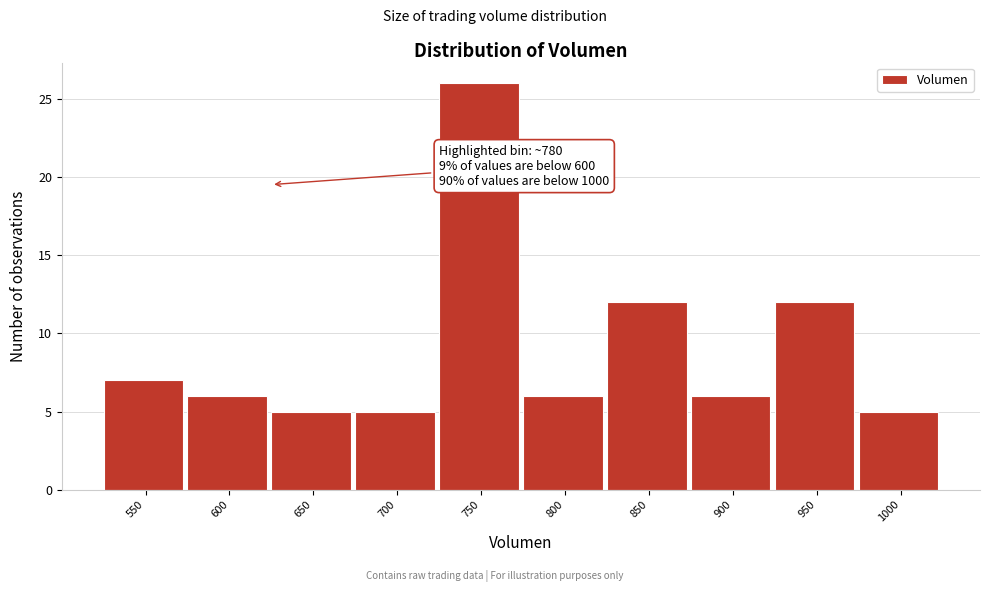

Reading right to left, extract all data points from this chart.

1000=5	950=12	900=6	850=12	800=6	750=26	700=5	650=5	600=6	550=7